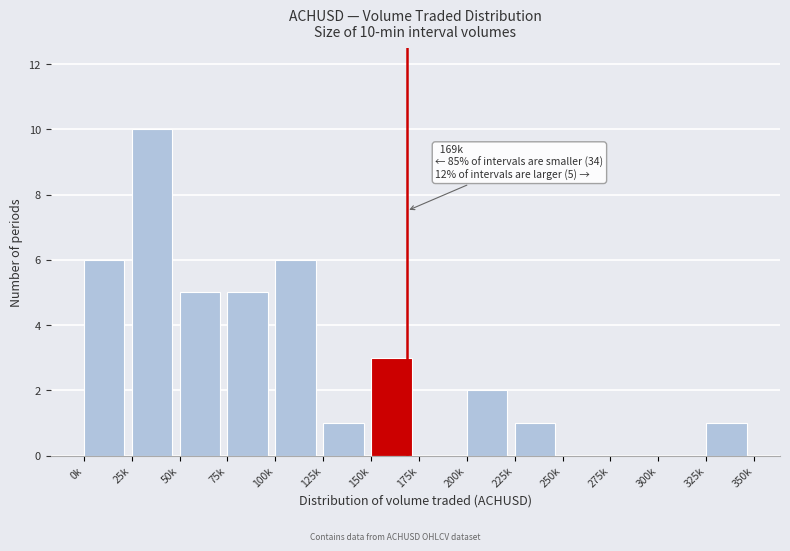

Reading left to right, transcribe all the data shown in this chart.

0k=6	25k=10	50k=5	75k=5	100k=6	125k=1	150k=3	175k=0	200k=2	225k=1	250k=0	275k=0	300k=0	325k=1